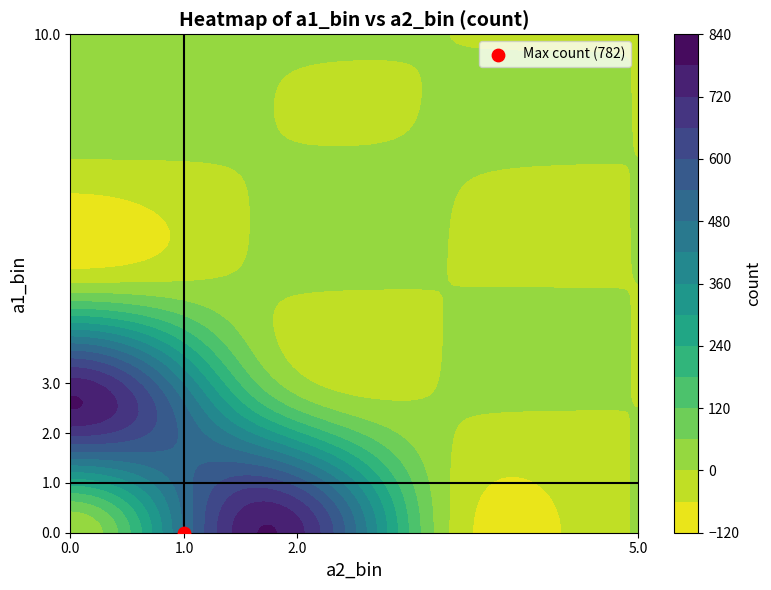

Which has a higher value, 0 or 3?

3